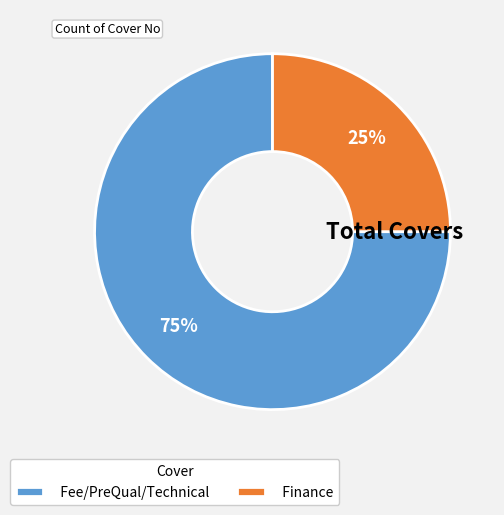

Does Fee/PreQual/Technical account for over 50% of the chart?

Yes